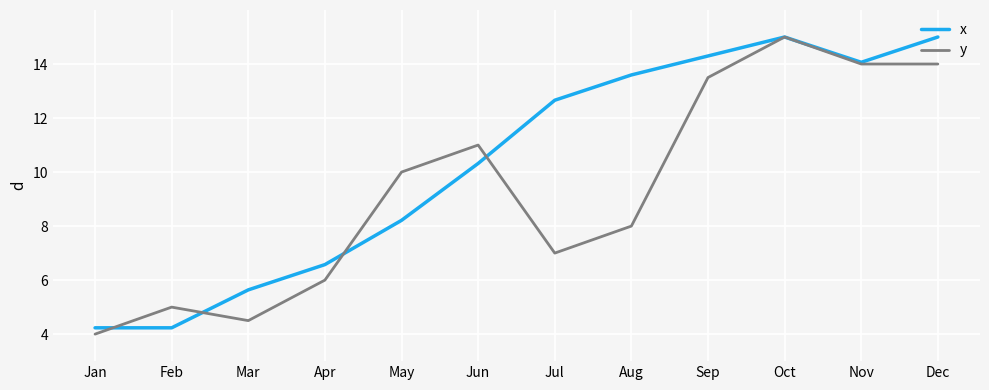

List the series in order of their overall mean, lowest first.

y, x